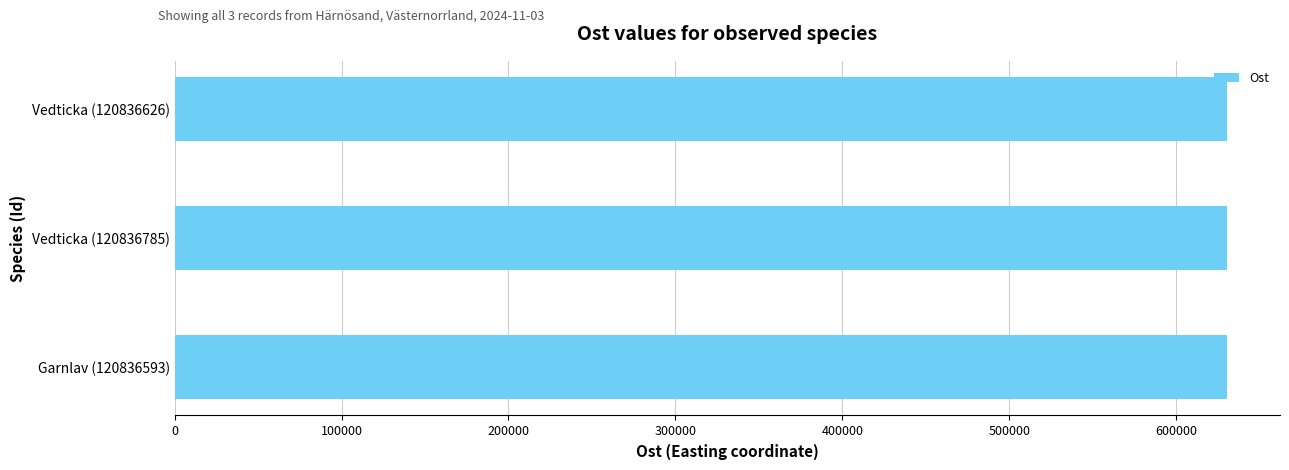

What is the smallest value displayed?

630604